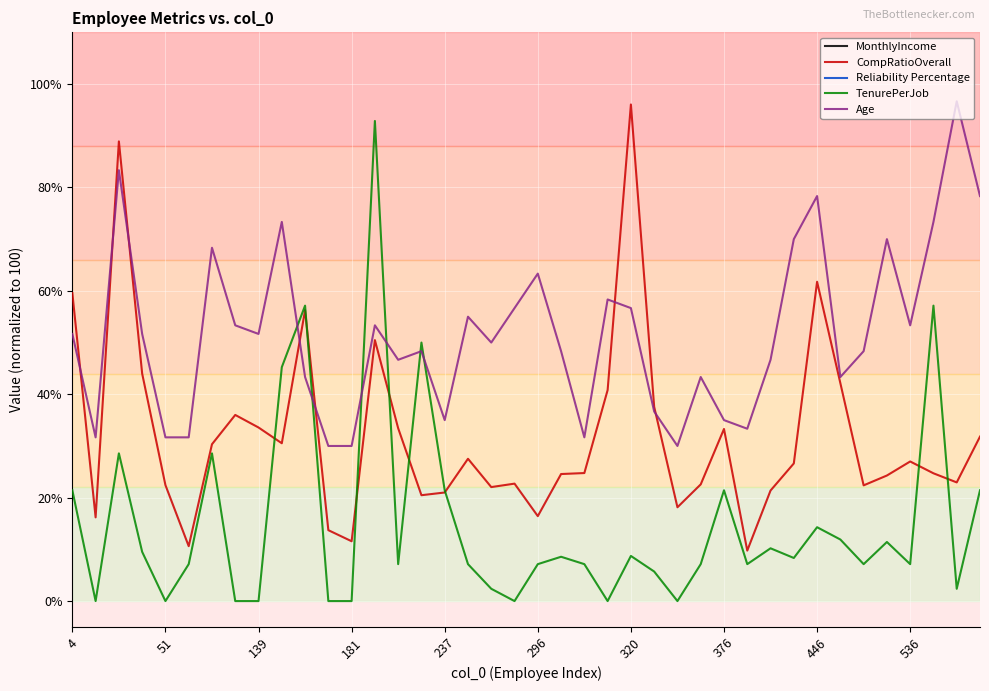

At how many categories does at least one series exceed 9599?

2